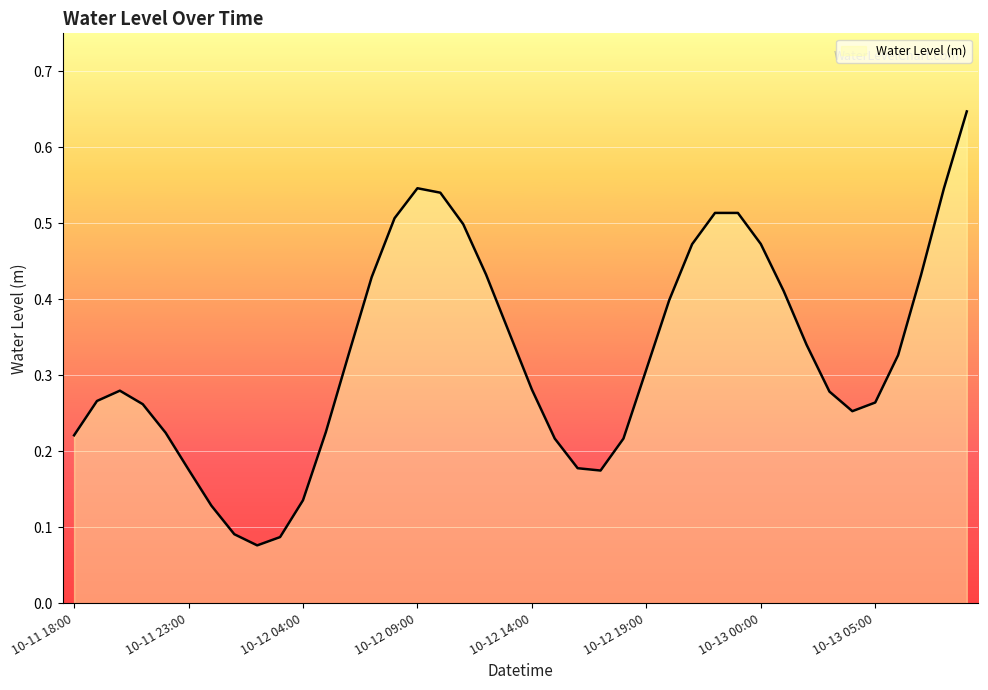

Does the chart have visible grid lines?

Yes